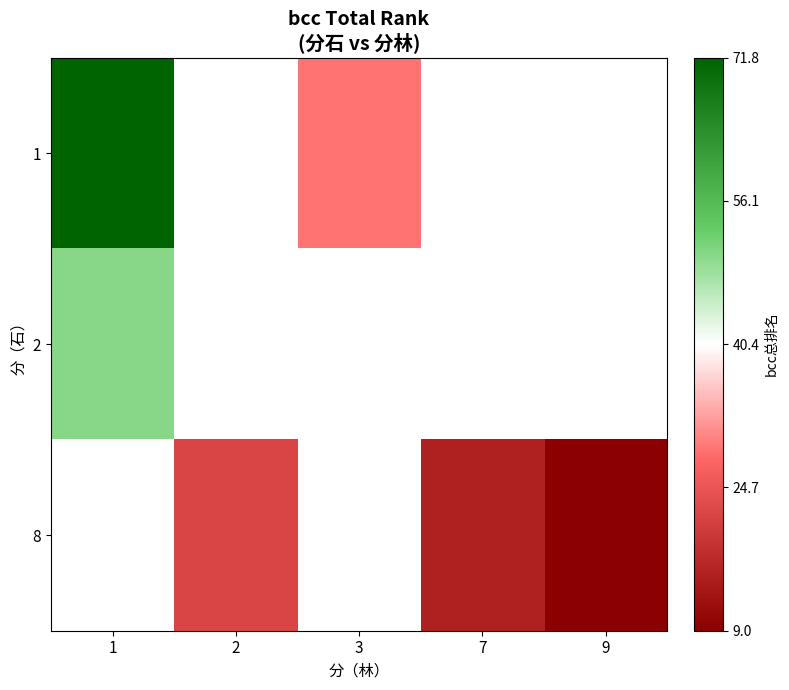

How many positive values does the 1 series have?

2